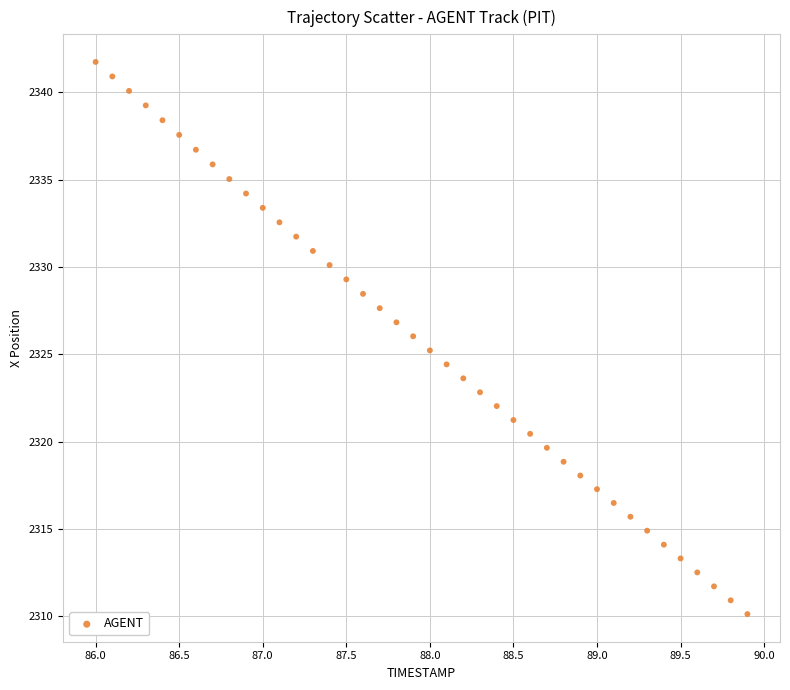

What is the range of X values (max minus min)?

3.9